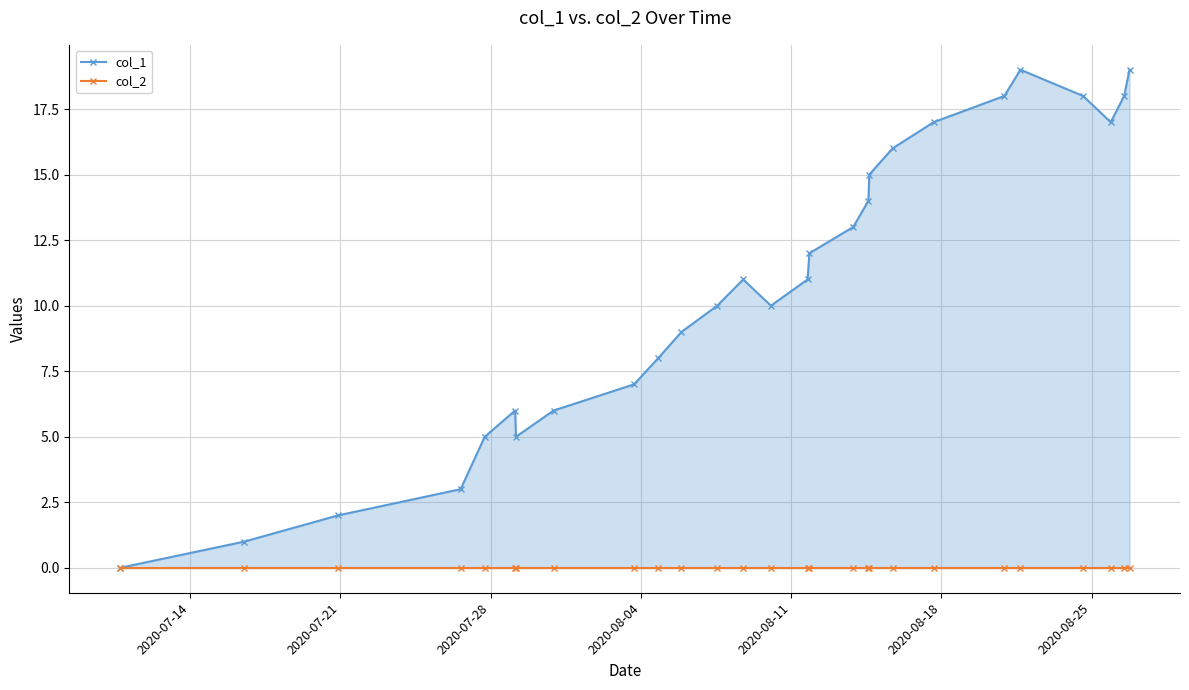

How many lines are shown in the chart?

2